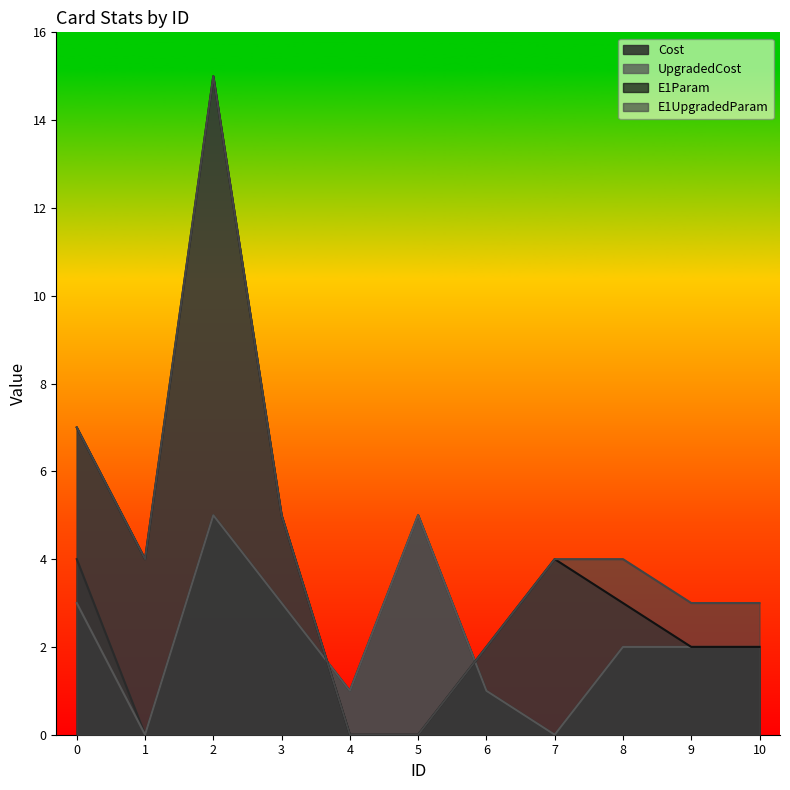

What is the difference between the maximum and minimum values in the Cost series?

5